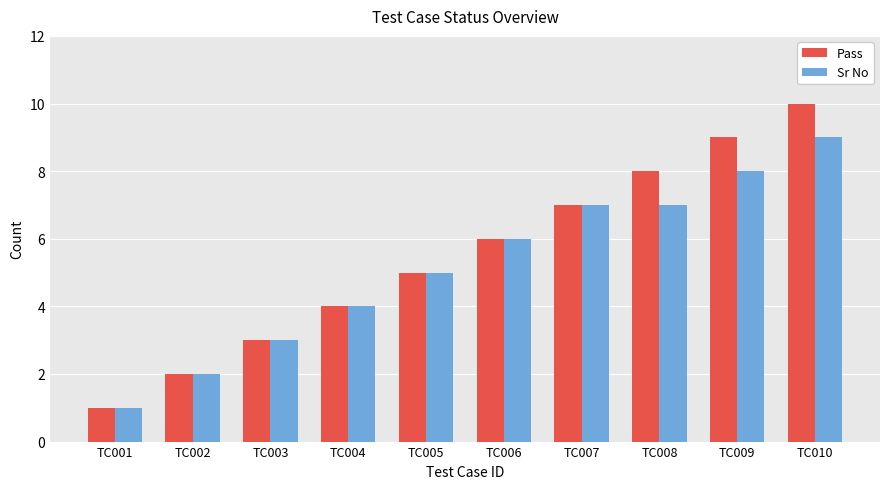

Is it true that Pass equals 12 at TC009?

False